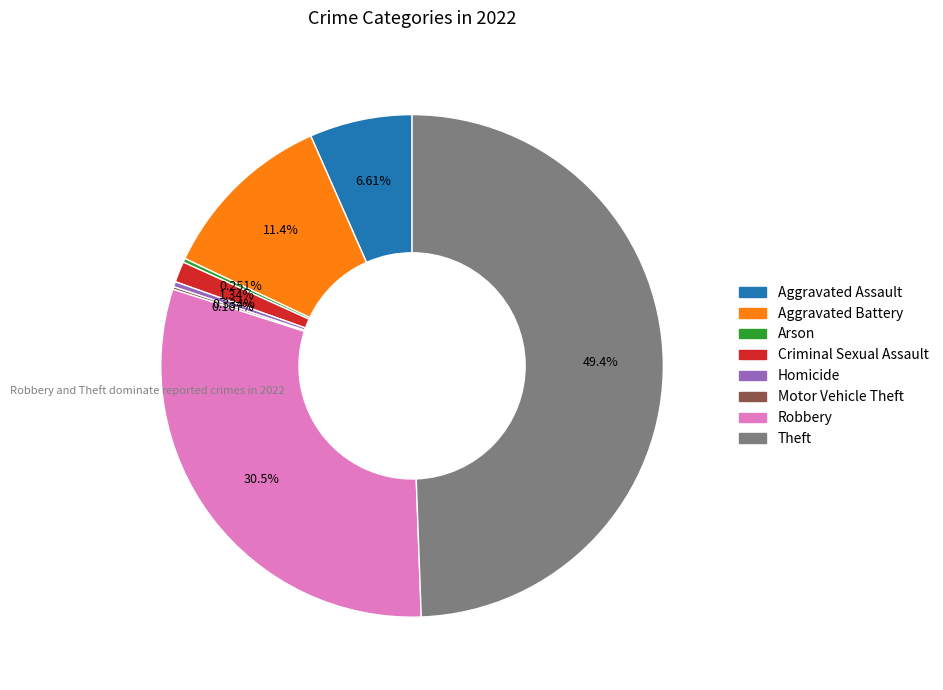

Approximately how many times larger is the value at Aggravated Battery compared to Criminal Sexual Assault?

8.5